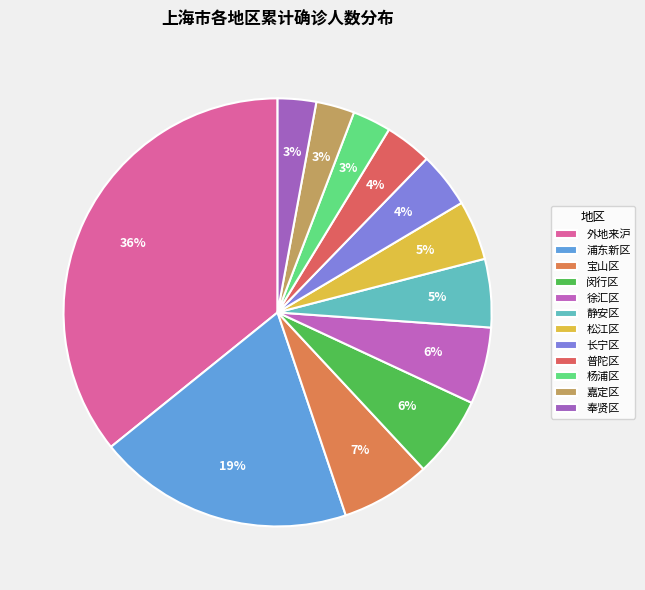

Between 嘉定区 and 闵行区, which is larger?

闵行区